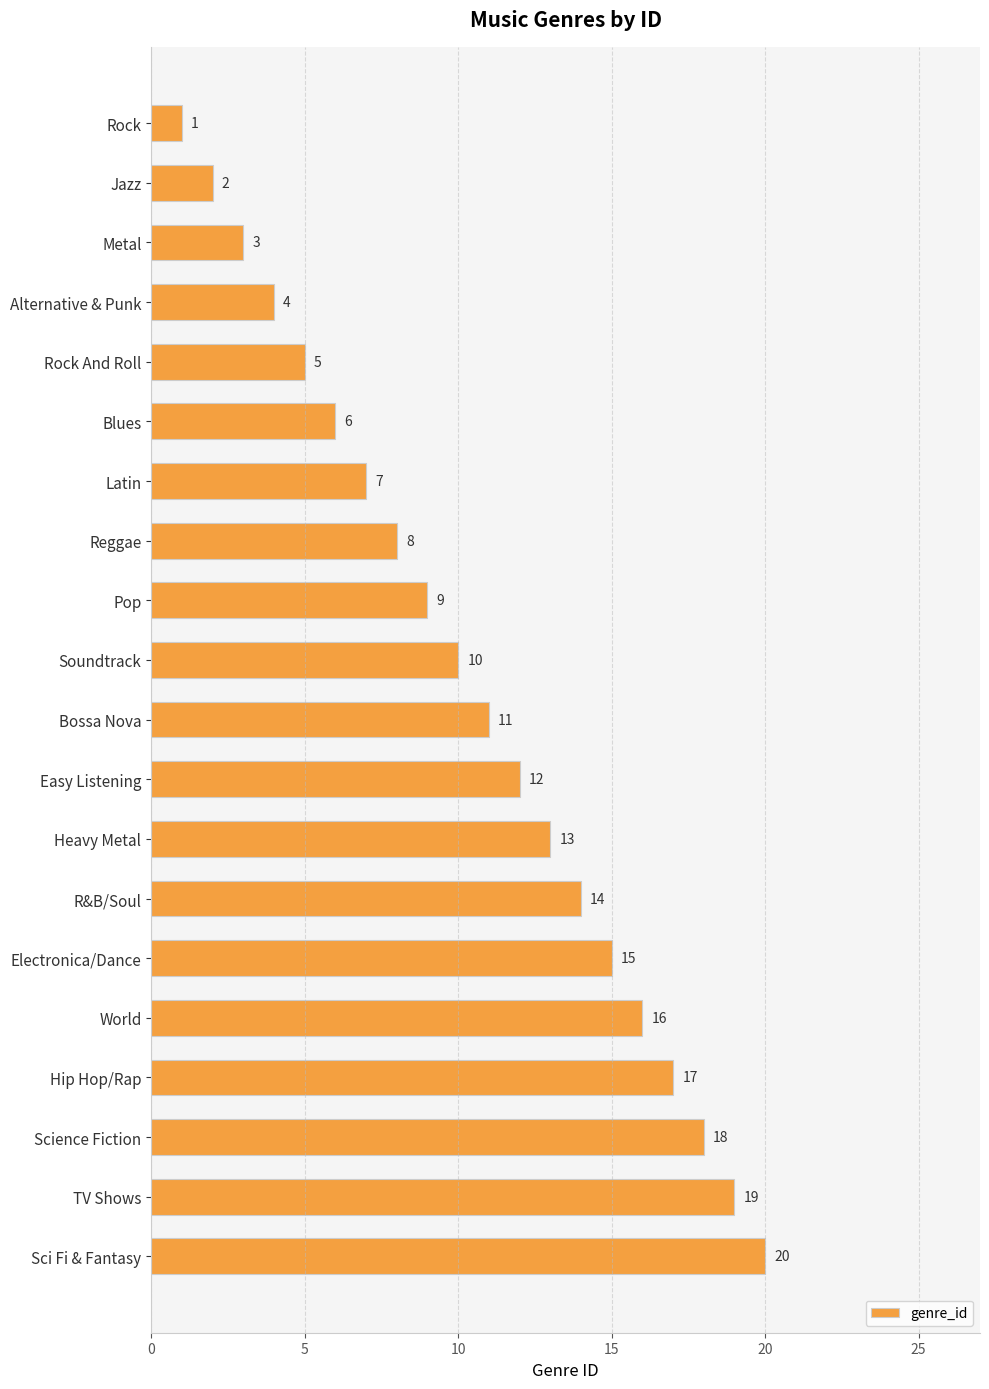

What is the sum of the values at Pop and Alternative & Punk?

13